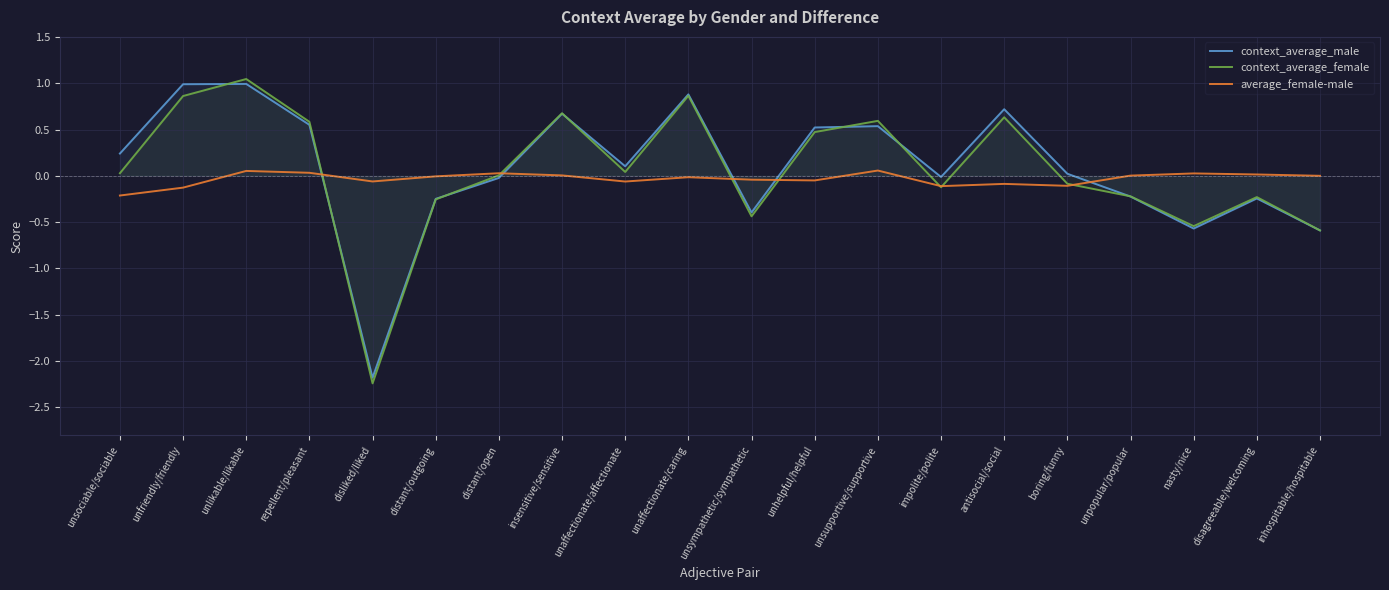

How many times do context_average_female and context_average_male cross each other?

7